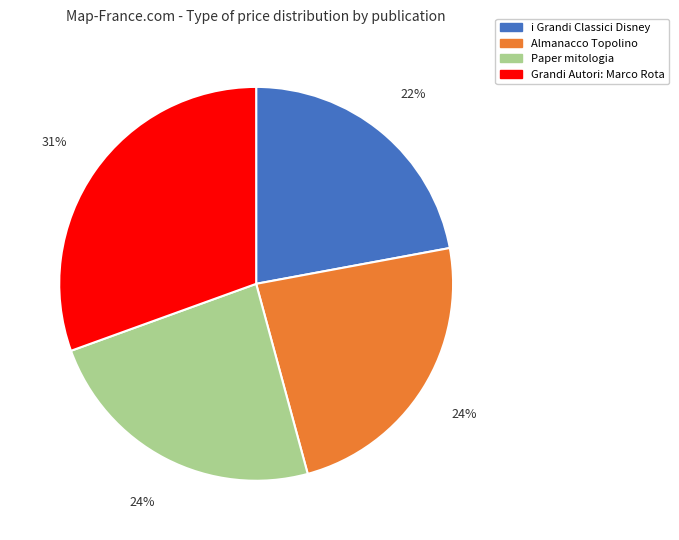

Combined, do Paper mitologia and Almanacco Topolino account for over 50%?

No